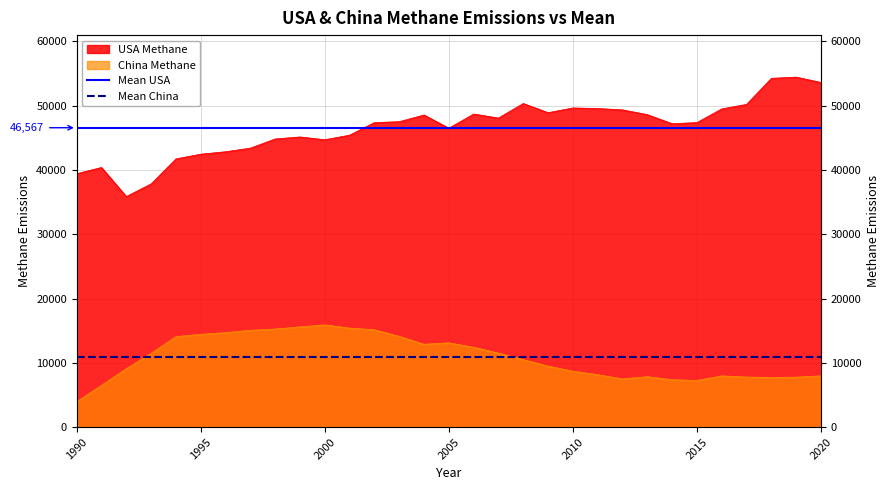

Is it true that Mean USA equals 46566.6 at 1995?

True